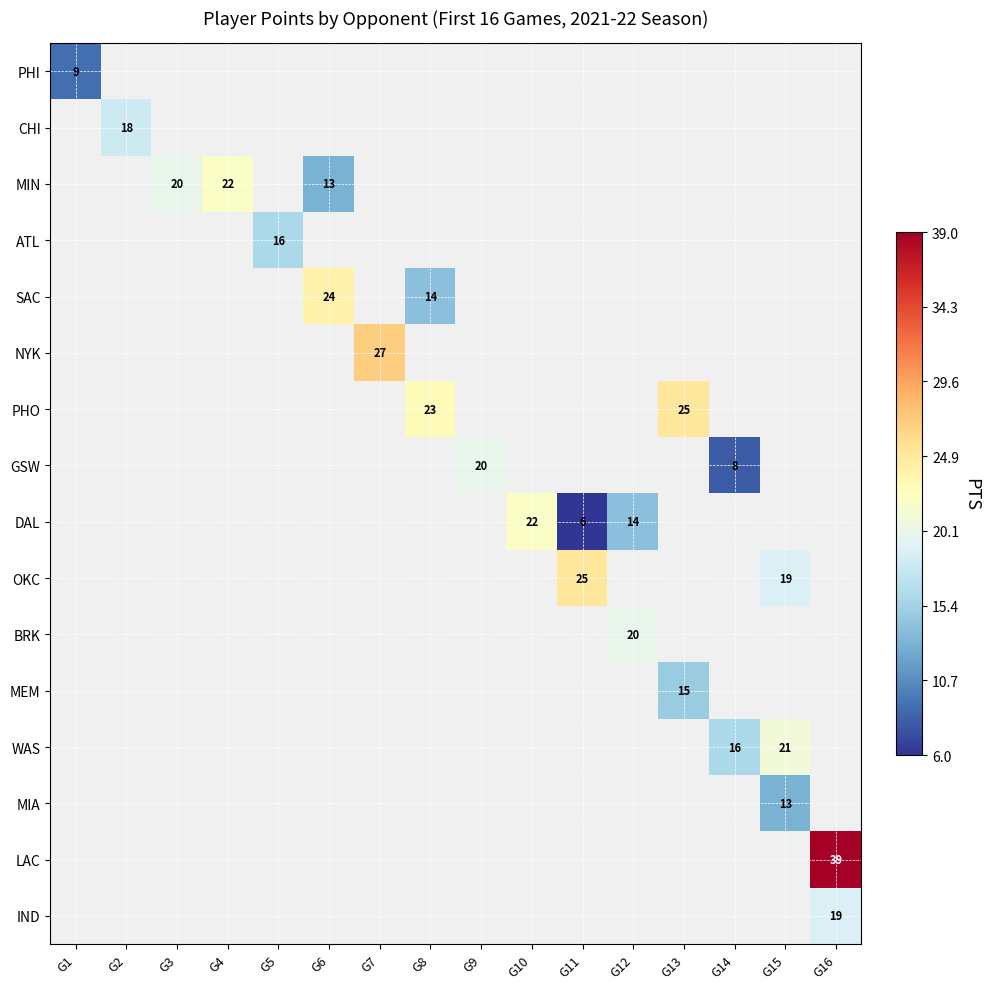

Between G11 and G12, which is larger?

G12